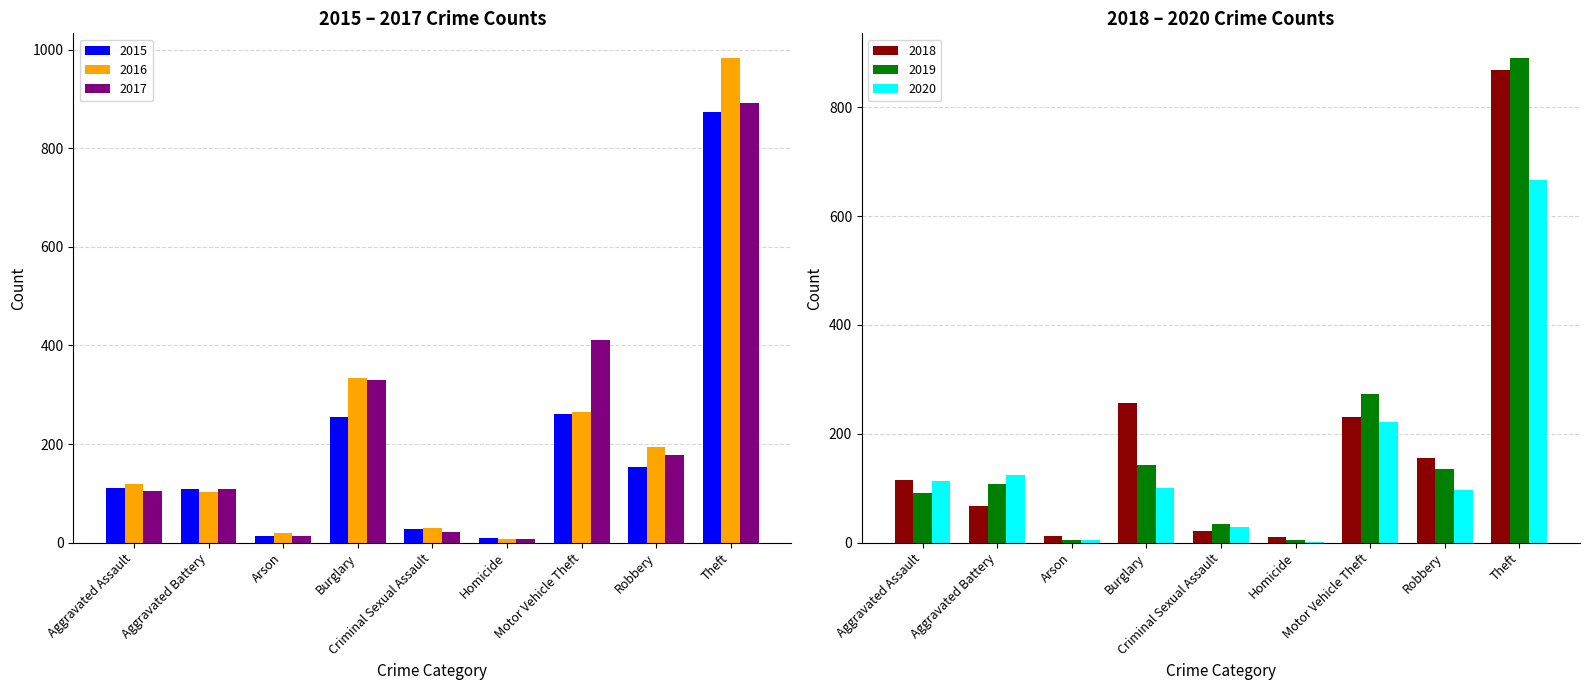

Does the chart contain stacked bars?

No